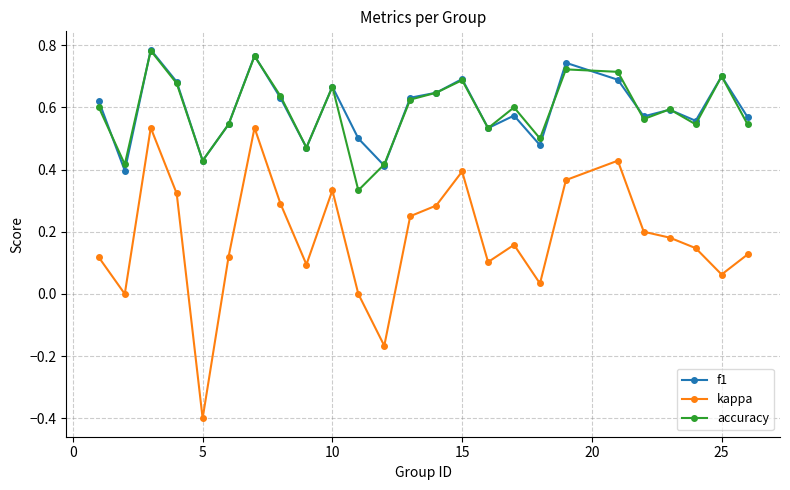

In kappa, how many points are higher than both neighbors (excluding endpoints)?

6